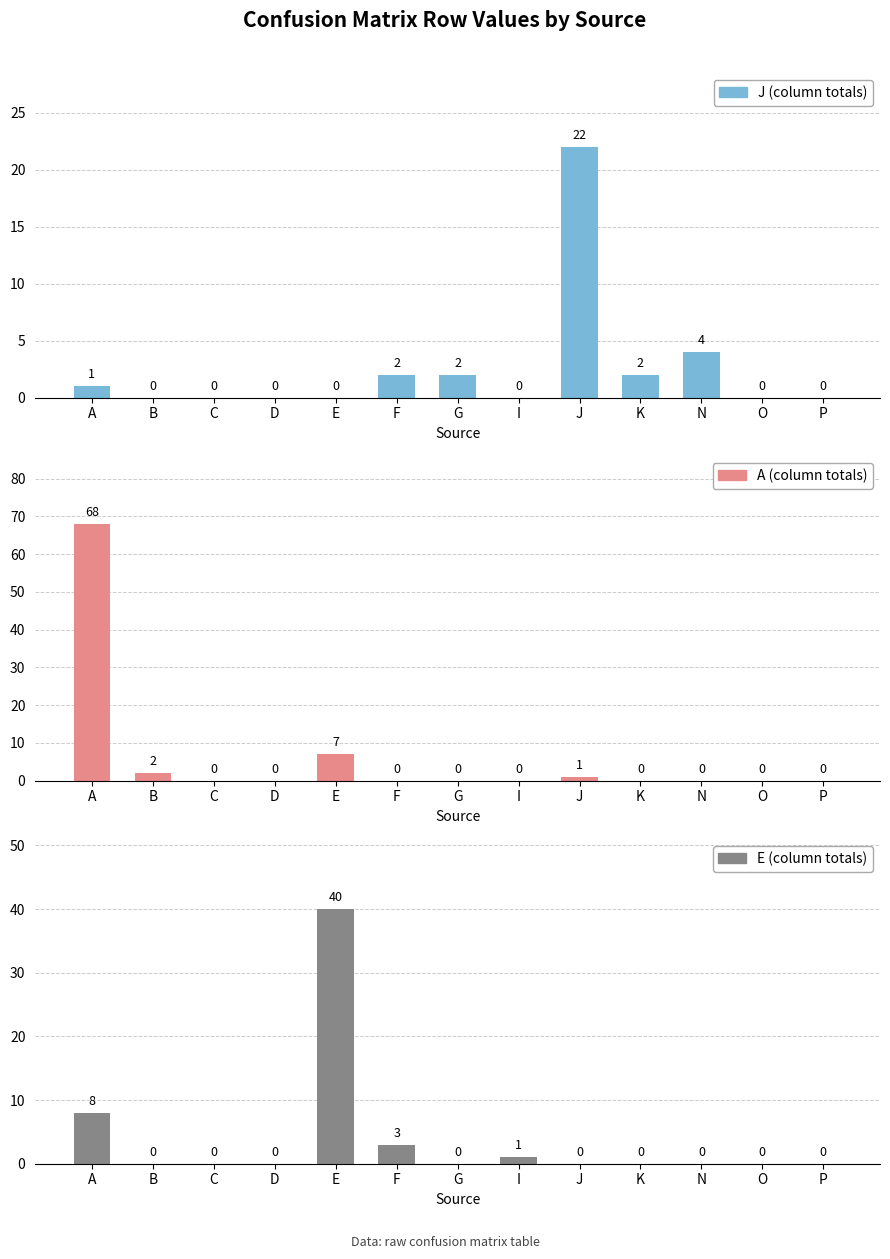

How many positive values does the E (column totals) series have?

4